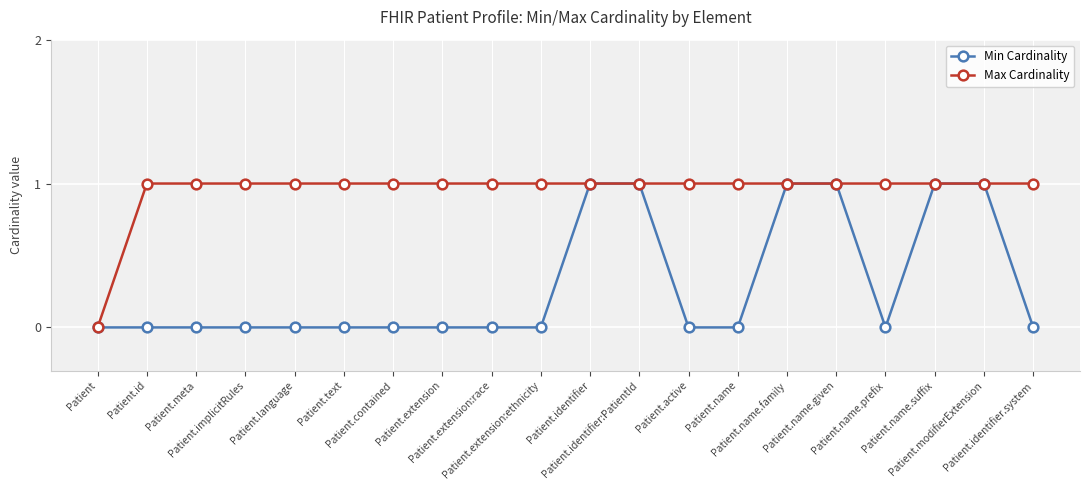

Is this an area chart (filled region under the line)?

No